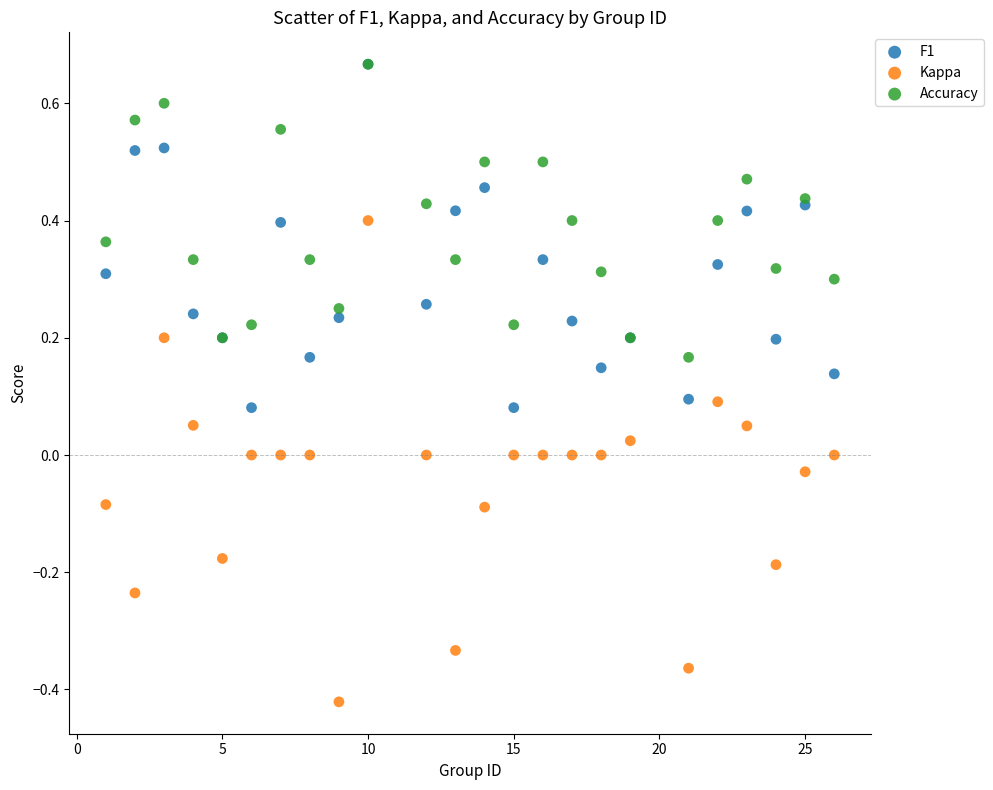

What are all the series names shown in the legend?

F1, Kappa, Accuracy